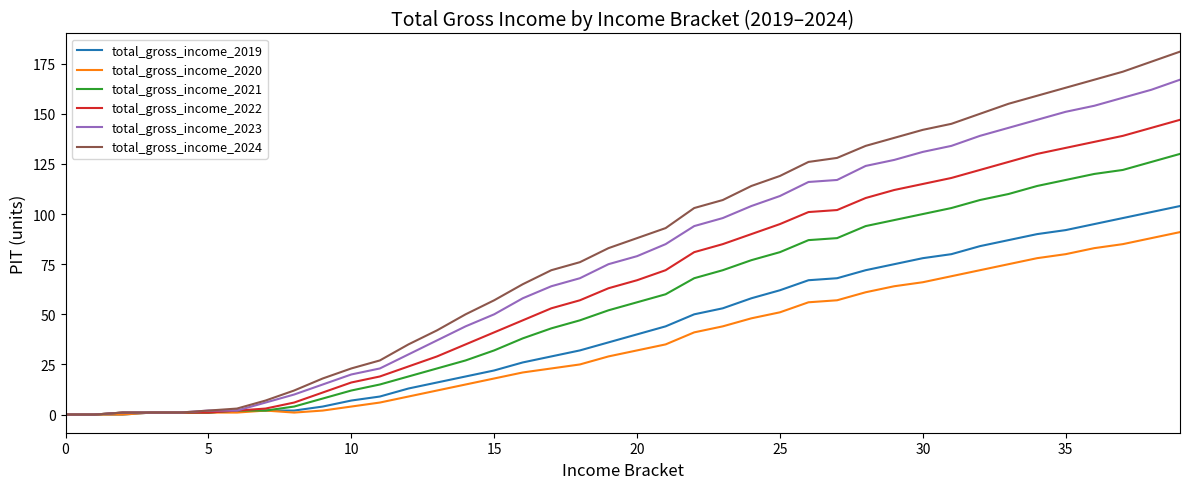

Which series has the largest range (max minus min)?

total_gross_income_2024